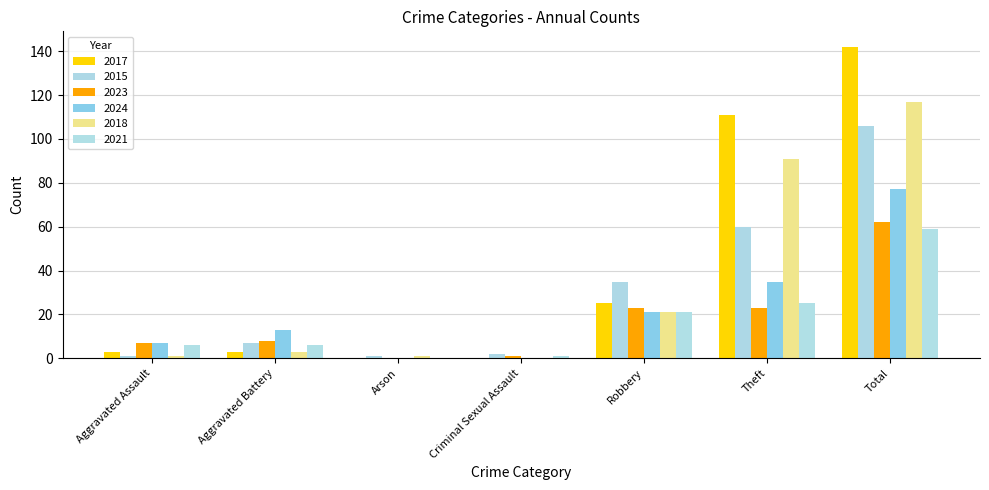

What is the maximum value for 2024?

77